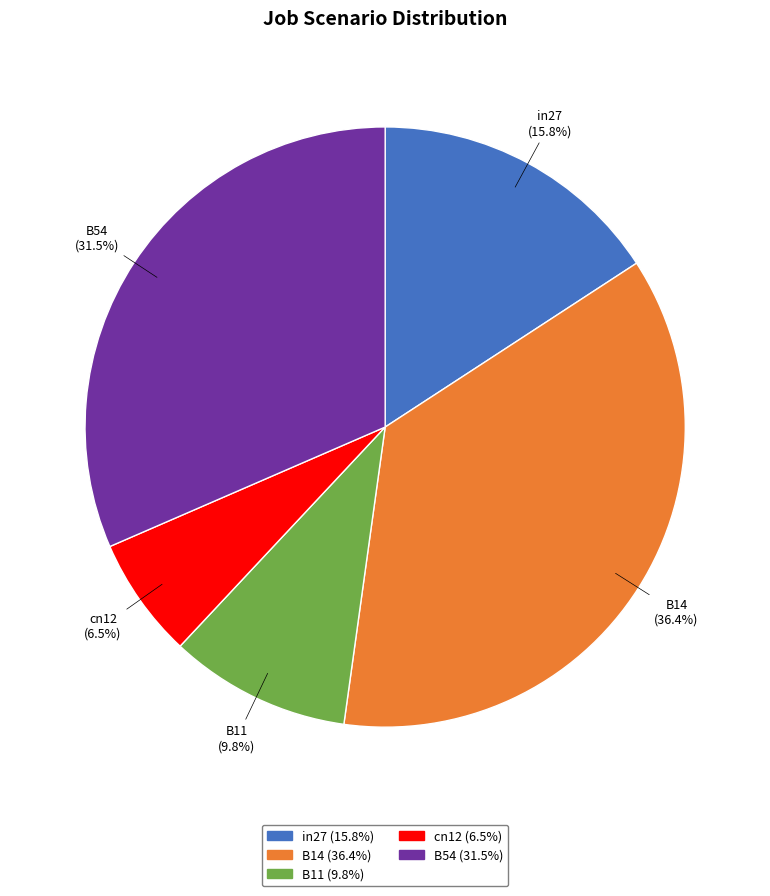

Which has a higher value, B54 or B14?

B14